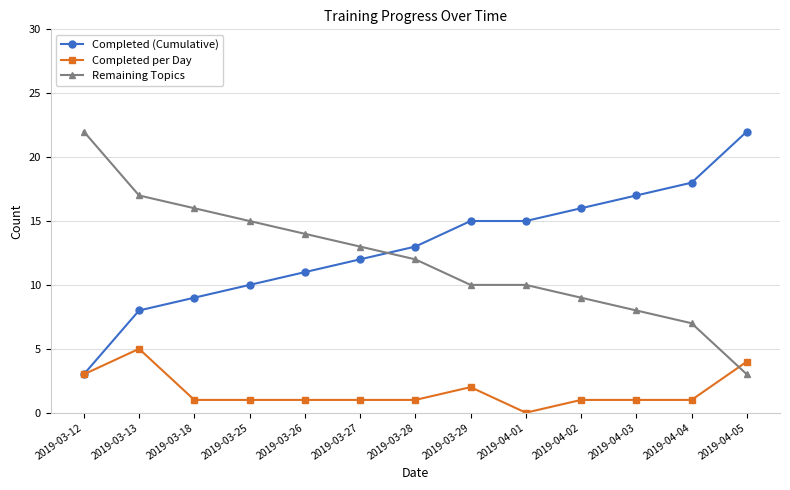

The Completed (Cumulative) series shows 8 at 2019-03-13. True or false?

True